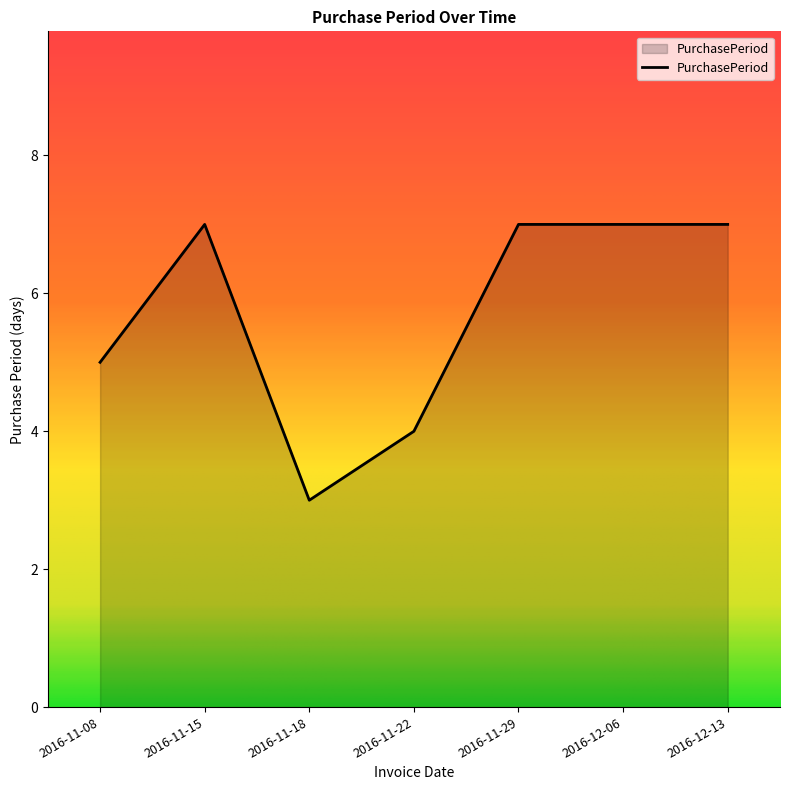

At which label is the value closest to 5?

2016-11-08